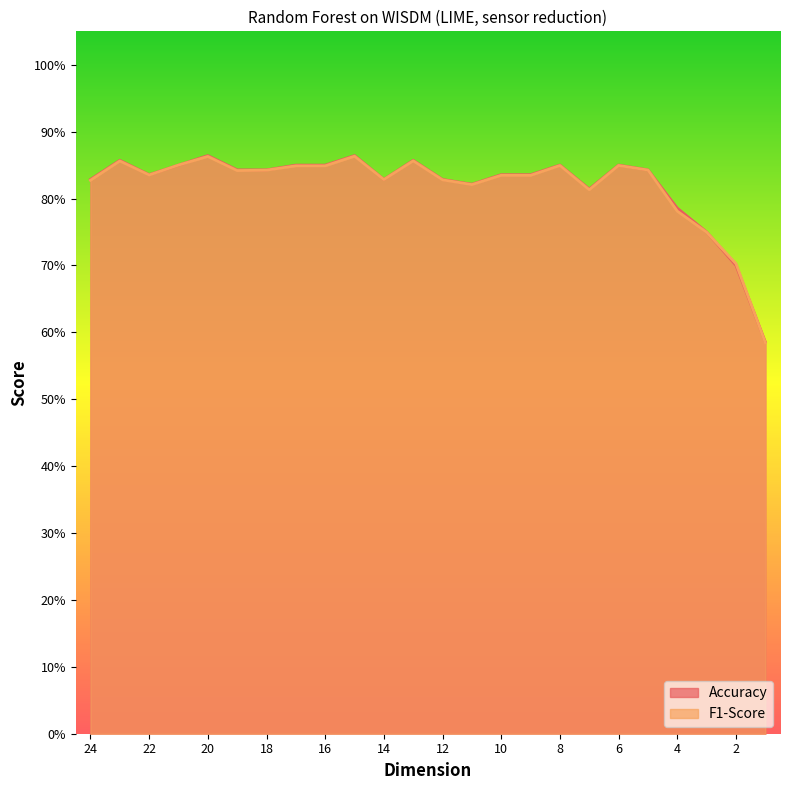

True or false: Accuracy has more than 0 points higher than both neighbors.

True